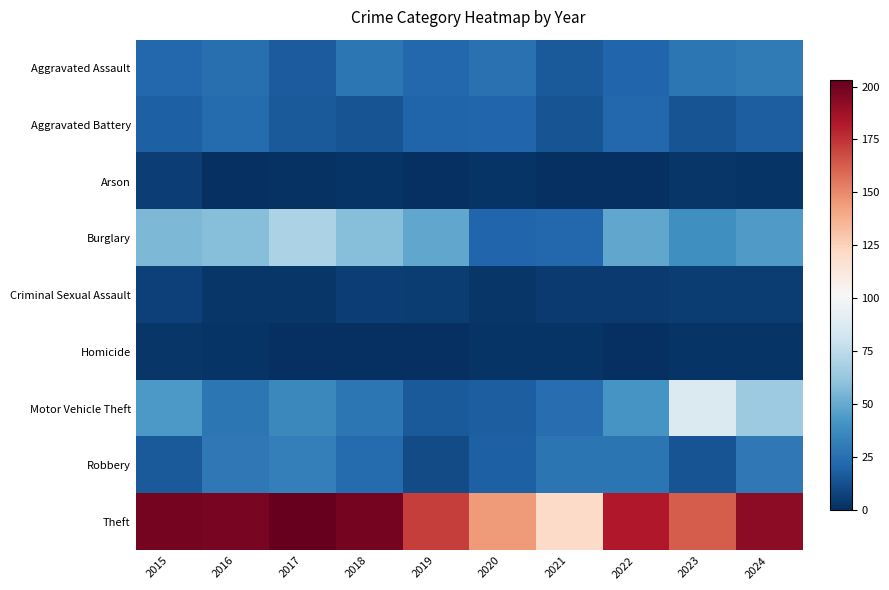

Reading left to right, transcribe all the data shown in this chart.

Aggravated Assault: 2015=22	2016=25	2017=17	2018=28	2019=22	2020=26	2021=16	2022=21	2023=28	2024=30
Aggravated Battery: 2015=19	2016=23	2017=16	2018=14	2019=20	2020=21	2021=14	2022=22	2023=14	2024=18
Arson: 2015=6	2016=0	2017=1	2018=2	2019=0	2020=2	2021=0	2022=0	2023=3	2024=2
Burglary: 2015=56	2016=58	2017=69	2018=58	2019=49	2020=21	2021=22	2022=49	2023=39	2024=44
Criminal Sexual Assault: 2015=7	2016=3	2017=3	2018=6	2019=5	2020=3	2021=4	2022=4	2023=5	2024=5
Homicide: 2015=3	2016=2	2017=0	2018=0	2019=0	2020=2	2021=2	2022=0	2023=2	2024=2
Motor Vehicle Theft: 2015=43	2016=28	2017=36	2018=28	2019=16	2020=18	2021=24	2022=42	2023=87	2024=65
Robbery: 2015=16	2016=29	2017=32	2018=23	2019=11	2020=19	2021=27	2022=27	2023=14	2024=29
Theft: 2015=199	2016=198	2017=203	2018=199	2019=172	2020=145	2021=121	2022=183	2023=163	2024=192